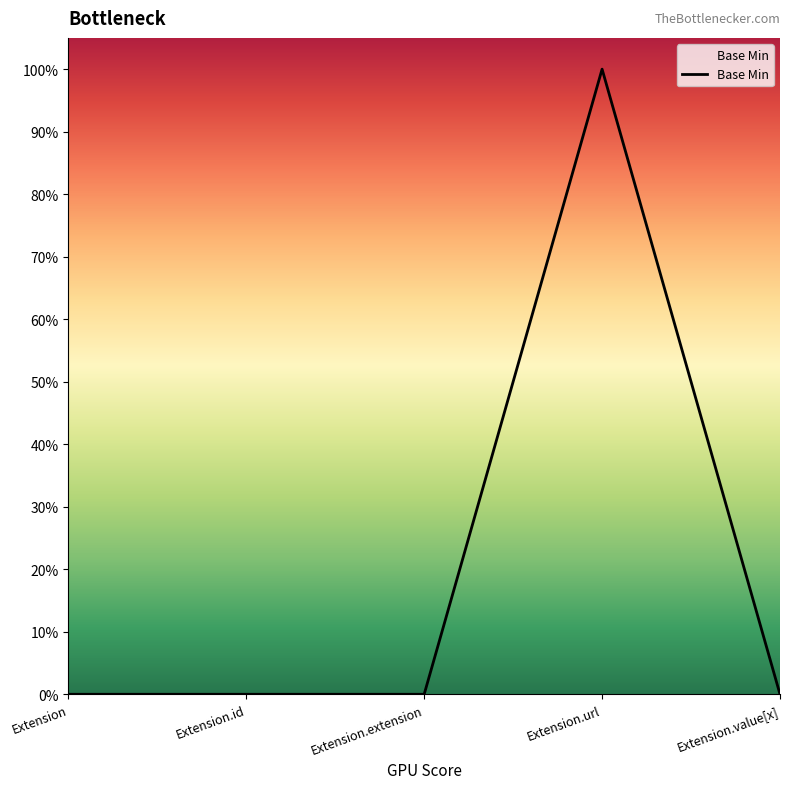

The value at Extension.id is 0. True or false?

True